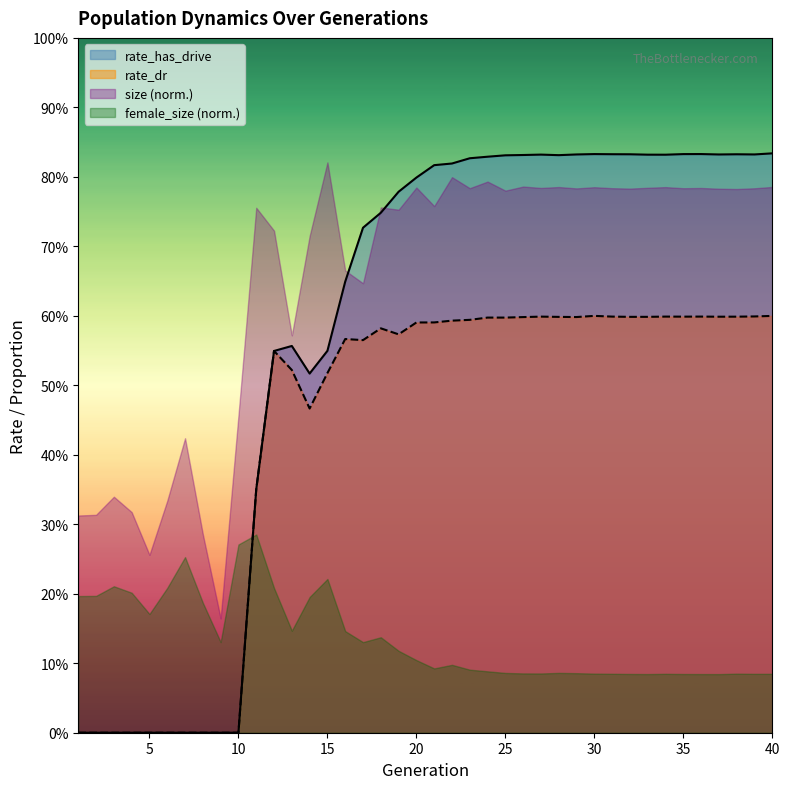

True or false: rate_dr and rate_has_drive intersect in this chart.

False